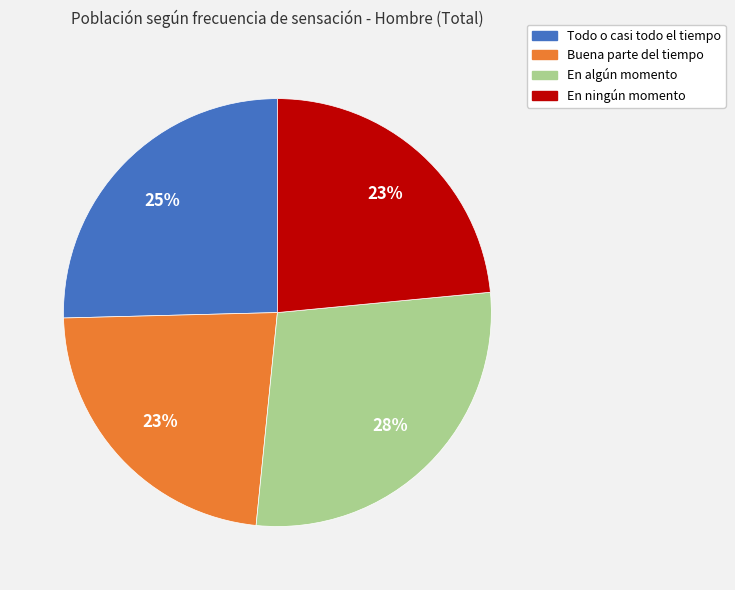

To the nearest percent, what is the average slice percentage?

25%